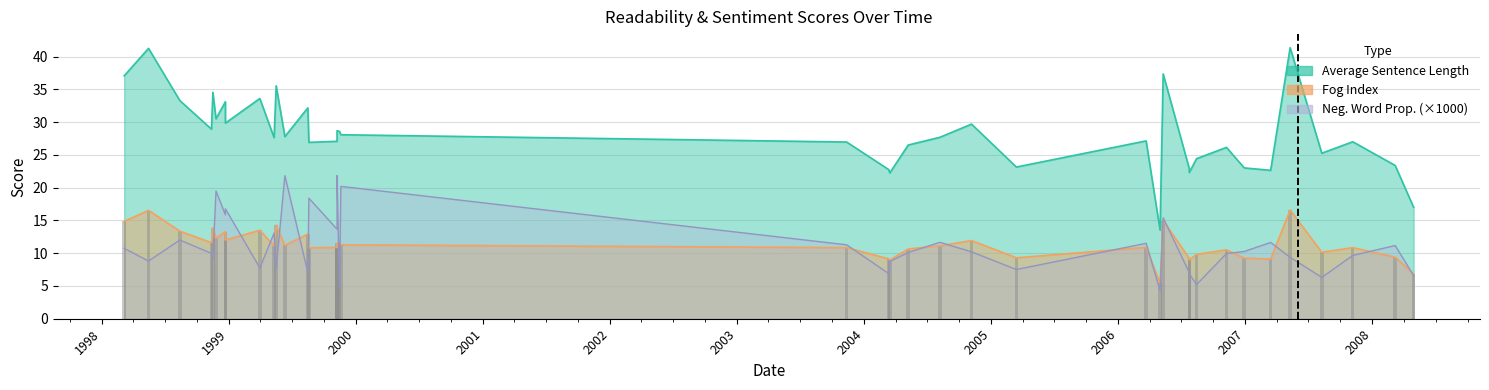

Read the average_sentence_length value at 2005-03-14.

23.1